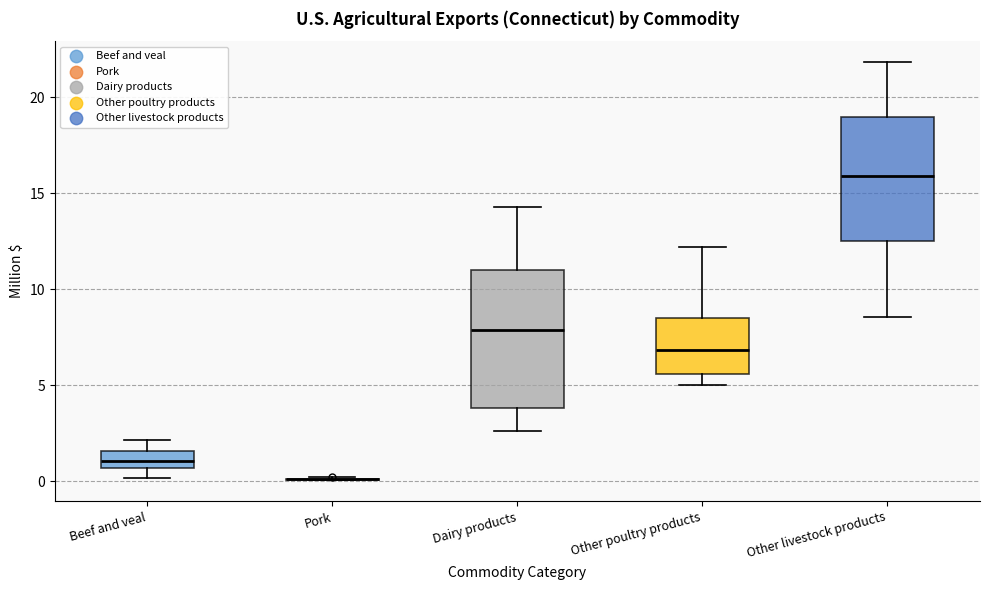

Reading left to right, read every box against the y-axis: the position of its median line, the range the box covers, and the ends of its whiskers. The values are not printed on the chart, so give them approximately, as read against the axis.

Beef and veal: median 1.0, box 0.5 to 1.5, whiskers 0.0 to 2.0
Pork: box collapsed to a line at 0.0, whiskers 0.0 to 0.0
Dairy products: median 8.0, box 4.0 to 11.0, whiskers 2.5 to 14.5
Other poultry products: median 7.0, box 5.5 to 8.5, whiskers 5.0 to 12.0
Other livestock products: median 16.0, box 12.5 to 19.0, whiskers 8.5 to 22.0